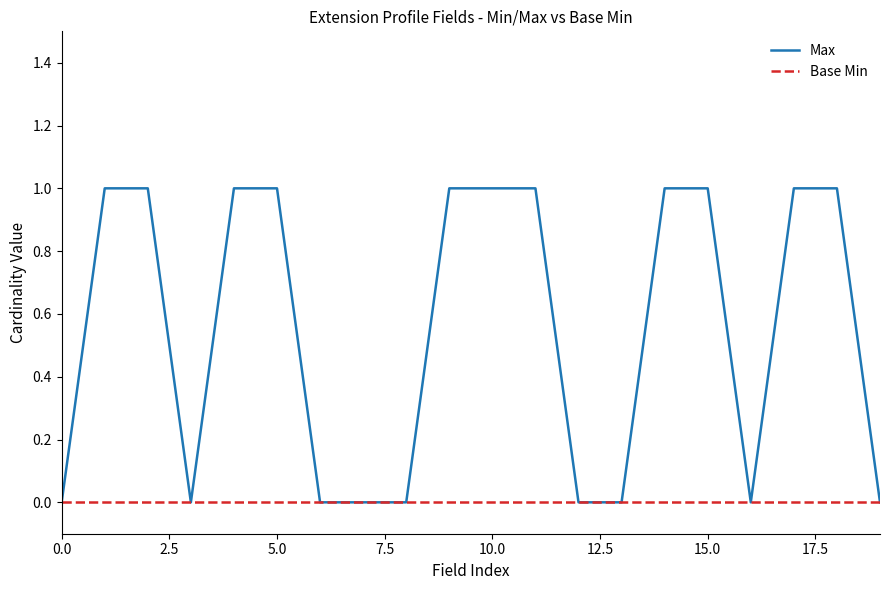

Which series has the largest total across all categories?

Max